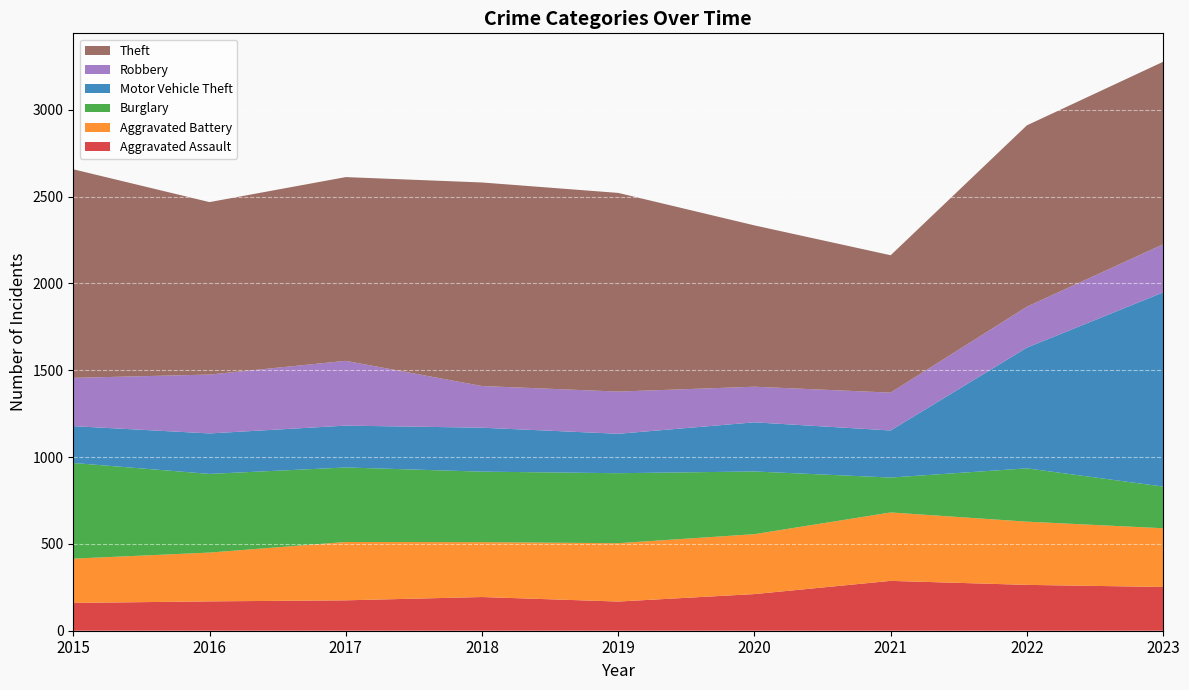

Reading left to right, transcribe all the data shown in this chart.

Aggravated Assault: 2015=160	2016=169	2017=175	2018=194	2019=168	2020=211	2021=287	2022=264	2023=252
Aggravated Battery: 2015=255	2016=281	2017=336	2018=316	2019=336	2020=345	2021=394	2022=364	2023=338
Burglary: 2015=551	2016=453	2017=429	2018=406	2019=403	2020=361	2021=201	2022=307	2023=240
Motor Vehicle Theft: 2015=212	2016=233	2017=241	2018=253	2019=227	2020=283	2021=271	2022=695	2023=1118
Robbery: 2015=278	2016=339	2017=373	2018=240	2019=243	2020=205	2021=218	2022=236	2023=277
Theft: 2015=1201	2016=993	2017=1058	2018=1172	2019=1144	2020=929	2021=791	2022=1044	2023=1051